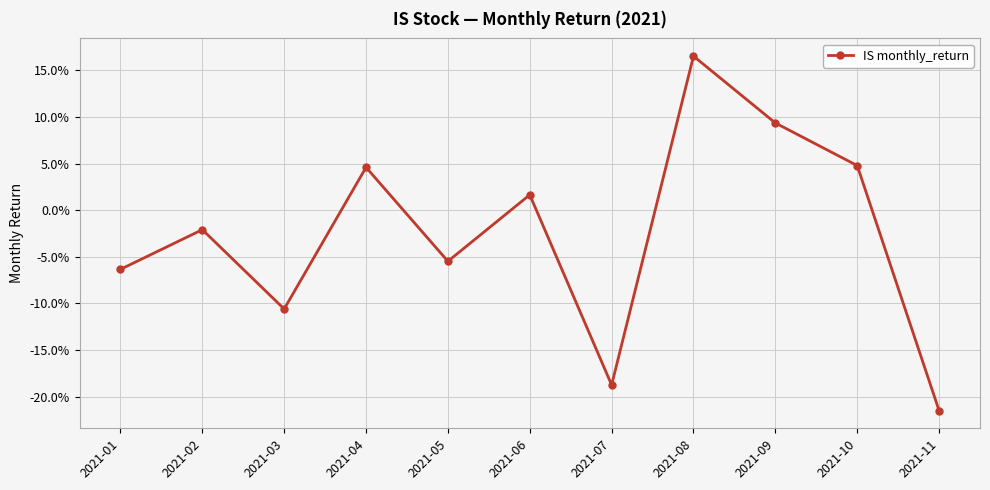

Does the chart have visible grid lines?

Yes